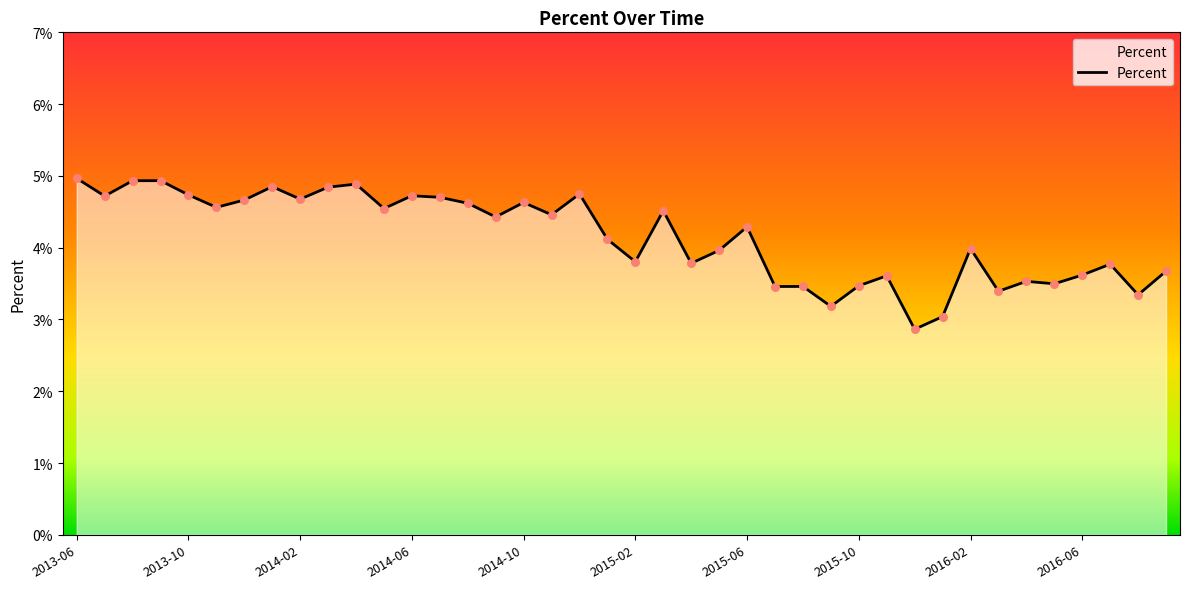

What is the minimum value shown in the chart?

2.9